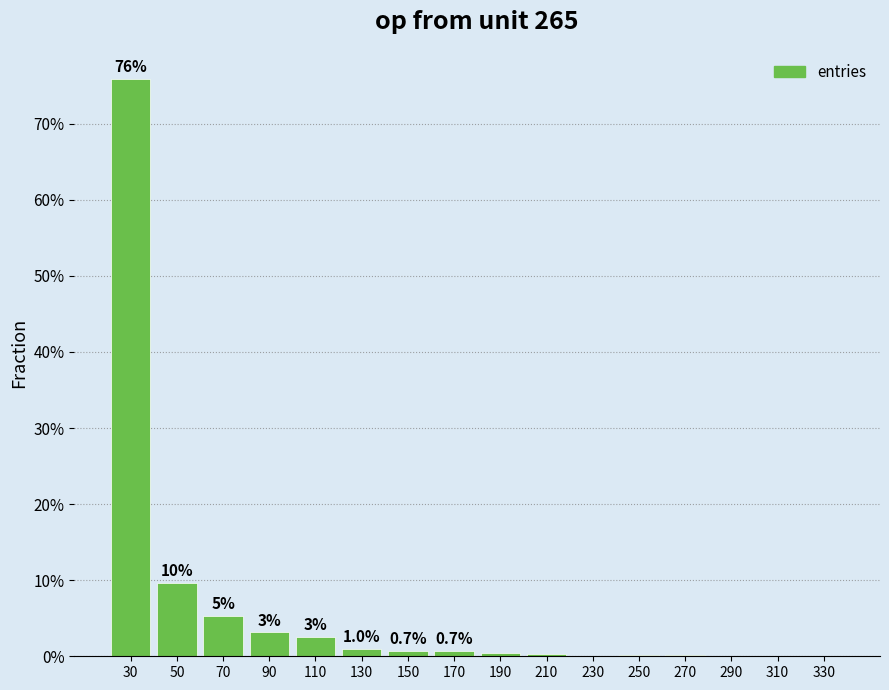

Are the bars horizontal?

No